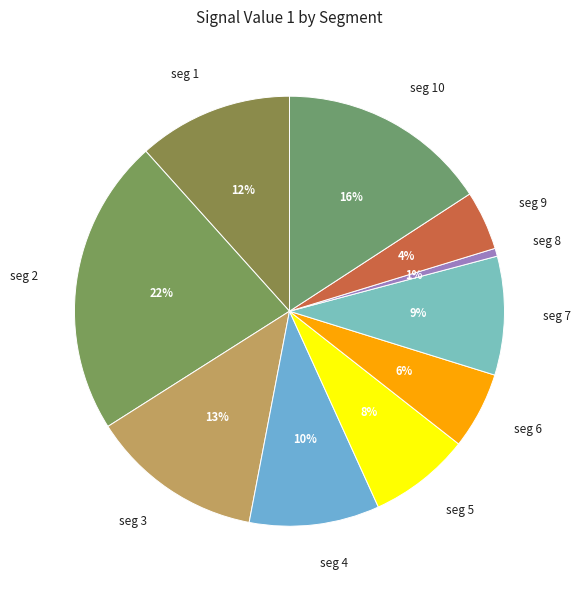

How many slices are in this pie chart?

10